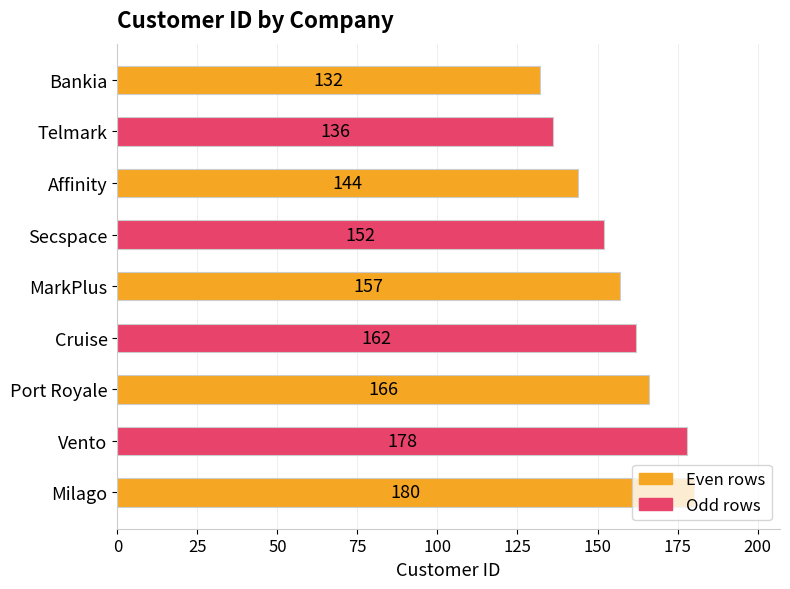

What is the smallest value displayed?

132